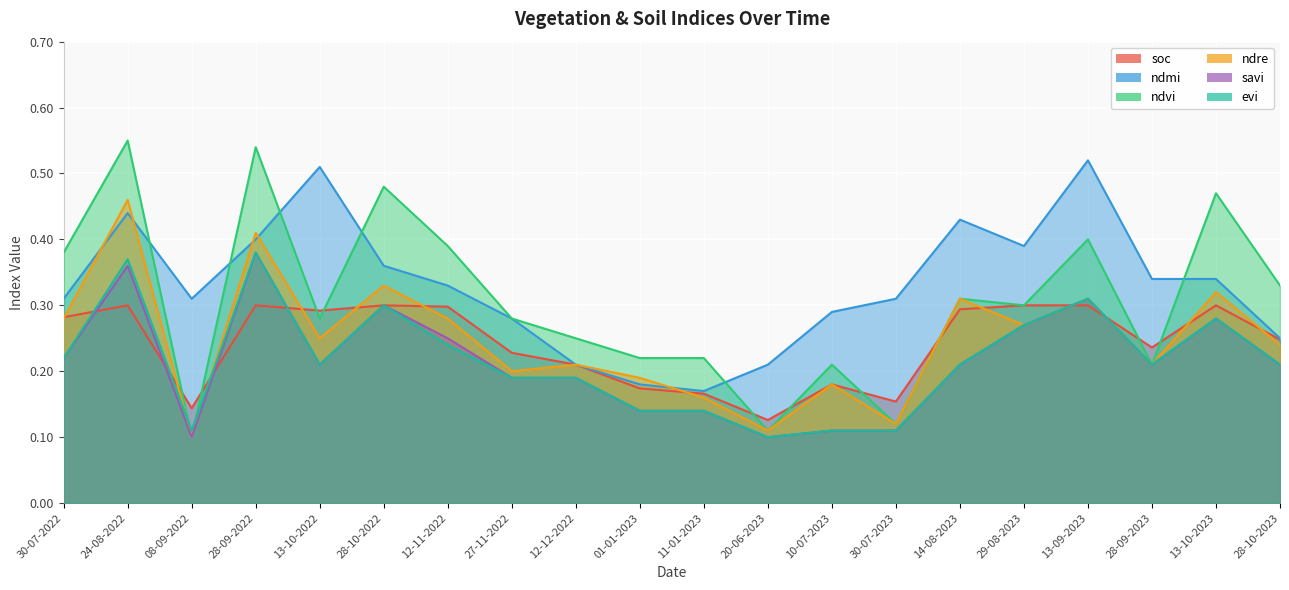

What is the label of the 11th point from the right?

01-01-2023